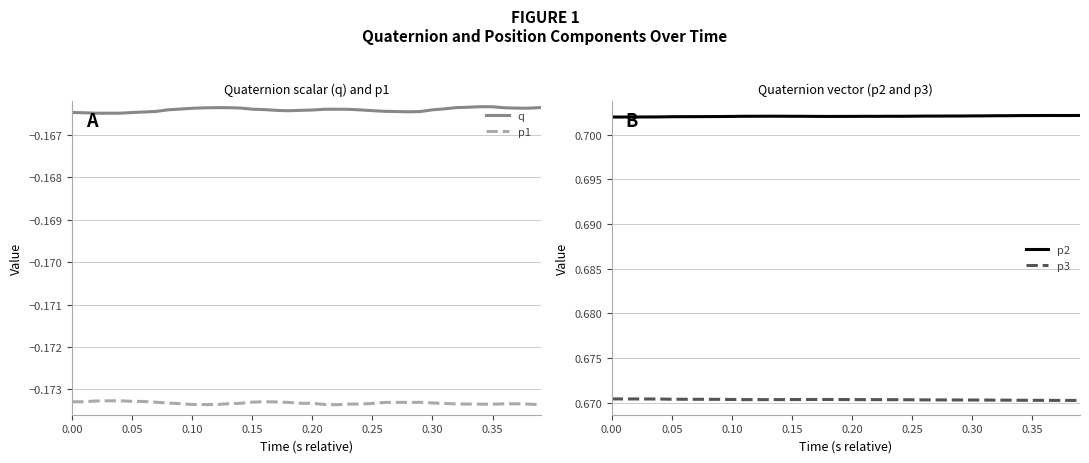

True or false: p1 and q intersect in this chart.

False